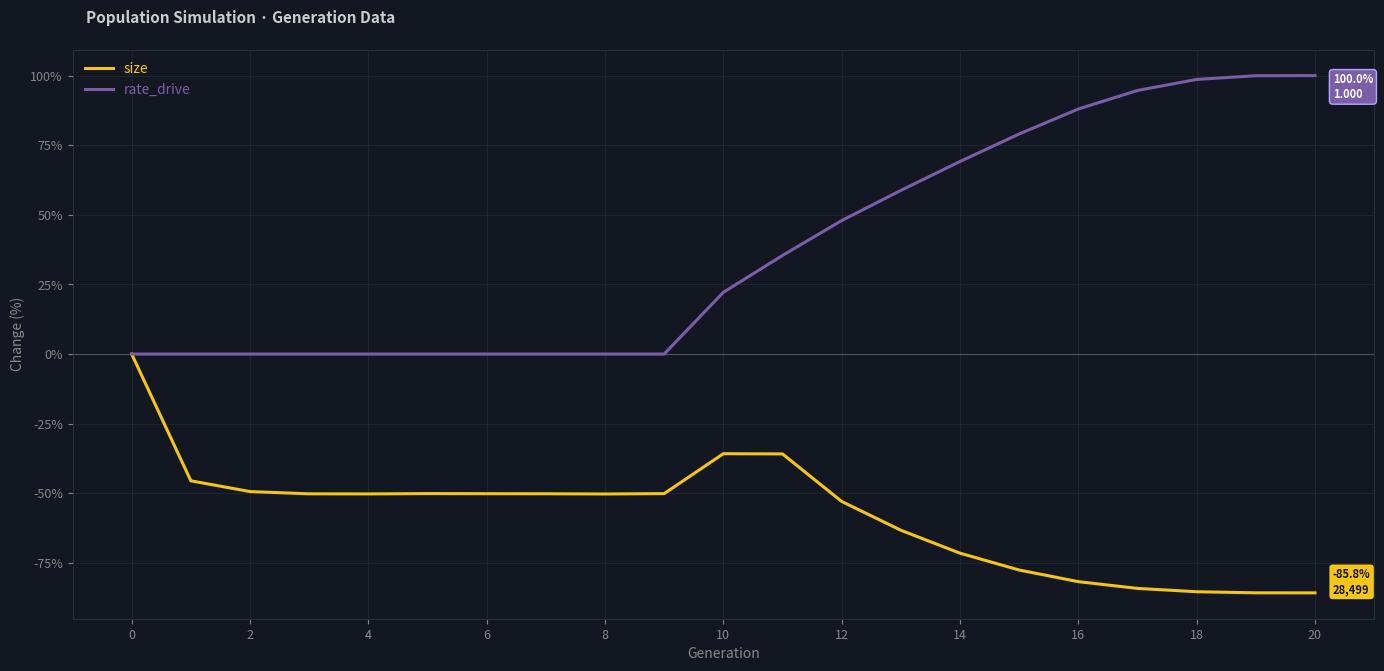

List the series in order of their peak value, lowest first.

size, rate_drive